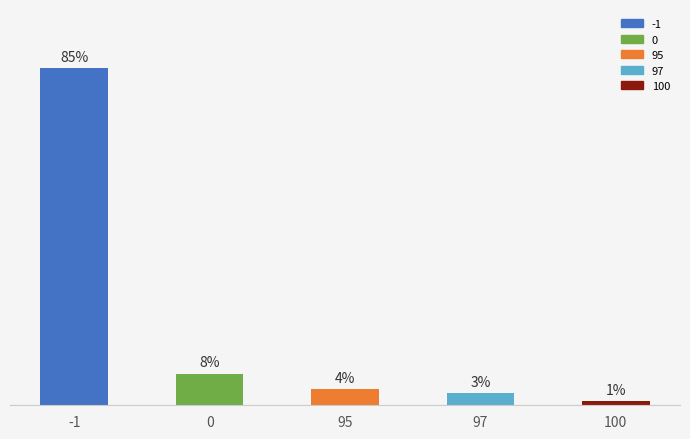

Rank the categories by value from lowest to highest.

100, 97, 95, 0, -1